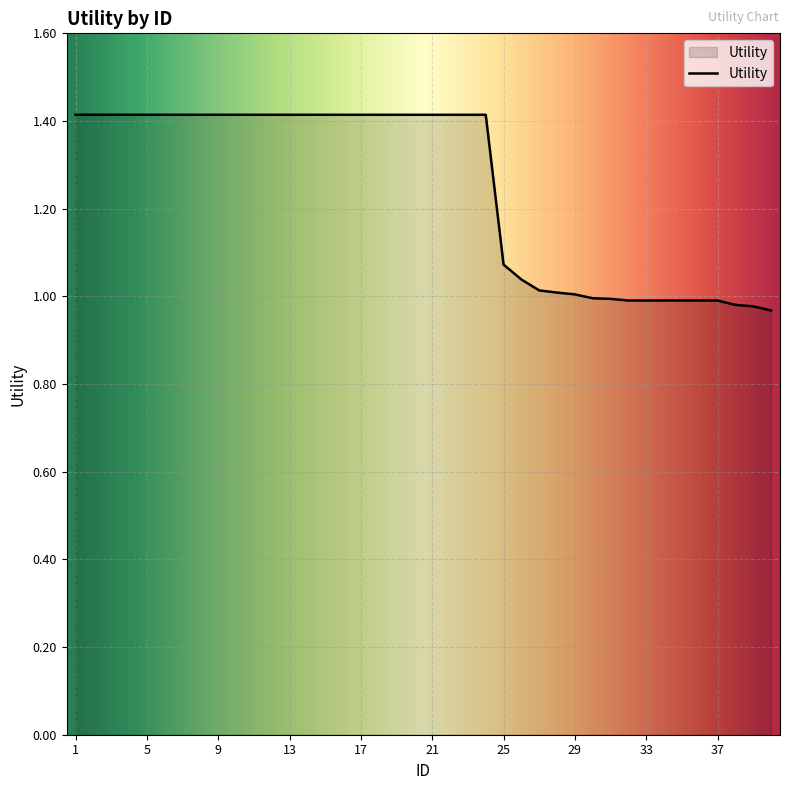

What is the difference between the maximum and minimum values?

0.4